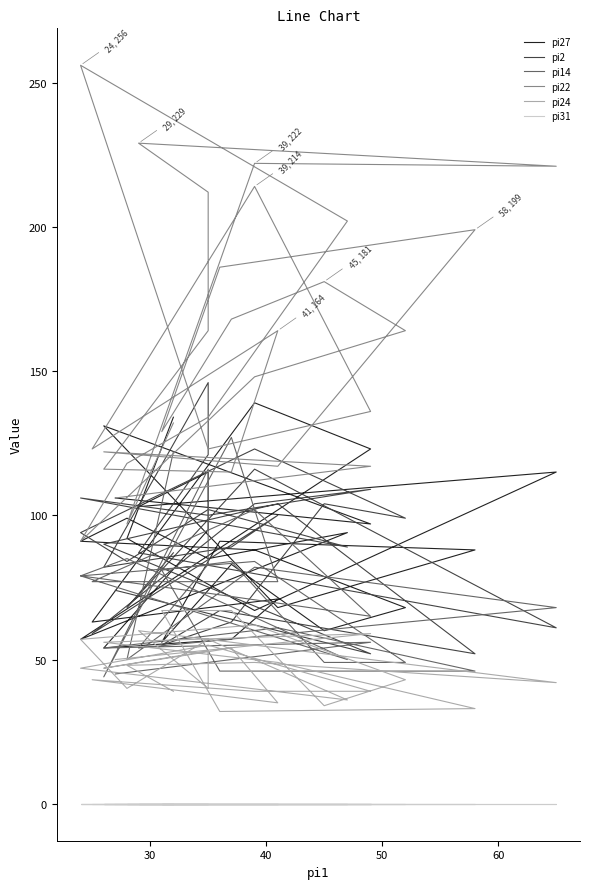

Reading left to right, what are all the values shown in this chart?

pi27: 106	97	131	68	88	91	56	83	60	68	88	91	99	85	94	57	86	123	139	63	71	57	54	95	115	103	115	67	92	134
pi2: 74	52	90	104	52	67	55	63	104	99	123	94	84	102	89	106	100	109	104	59	100	89	82	146	121	87	61	116	68	87
pi14: 45	56	54	61	46	46	81	84	49	49	84	79	85	72	50	79	73	65	102	77	77	127	44	116	83	54	68	82	50	122
pi22: 106	117	122	117	199	186	129	168	181	164	148	91	118	134	202	256	123	136	214	123	164	115	116	164	212	229	221	222	97	132
pi24: 50	59	56	49	33	32	67	67	34	43	62	57	40	57	36	47	55	39	39	43	35	54	47	53	40	60	42	49	48	39
pi31: 0	0	0	0	0	0	0	0	0	0	0	0	0	0	0	0	0	0	0	0	0	0	0	0	0	0	0	0	0	0